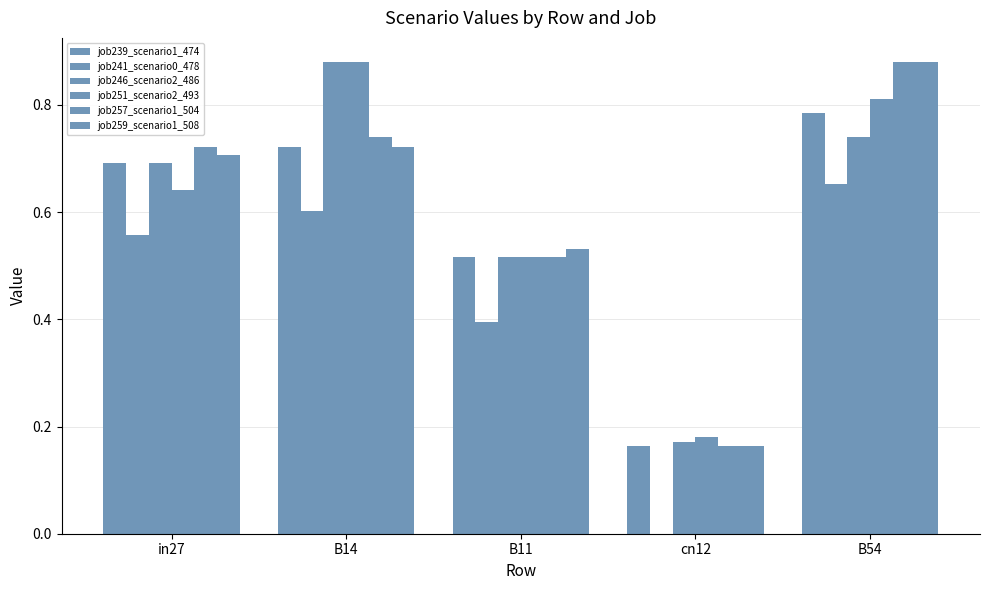

Which series has the widest spread of values?

job257_scenario1_504